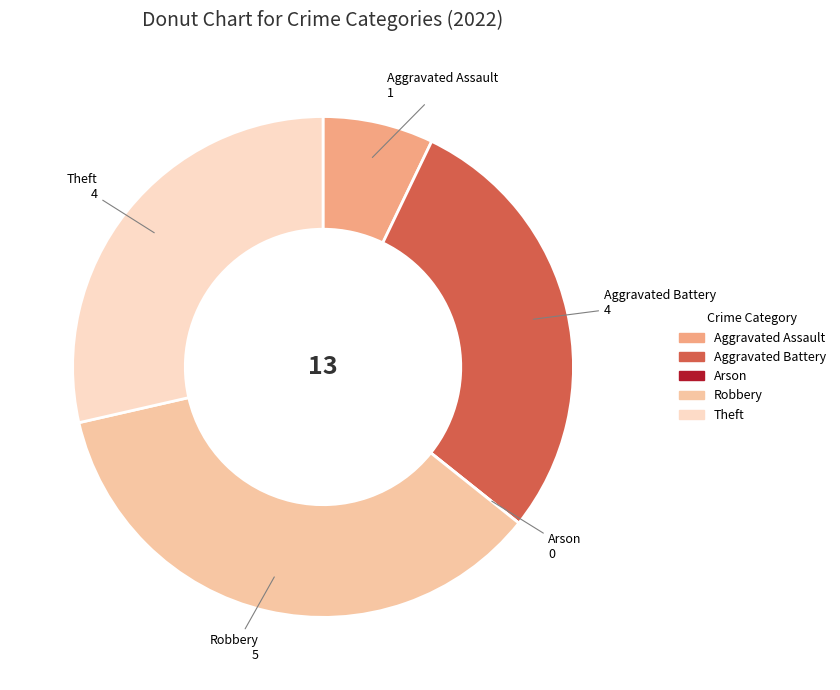

Does Aggravated Assault represent more than half of the total?

No